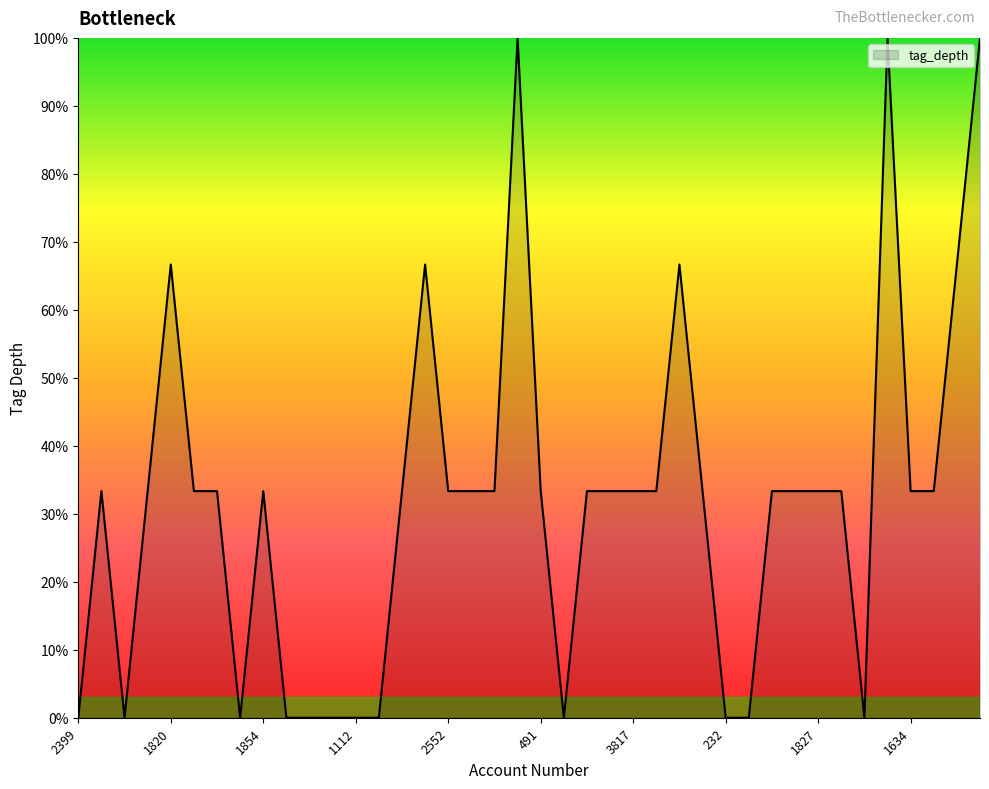

How many lines are shown in the chart?

1